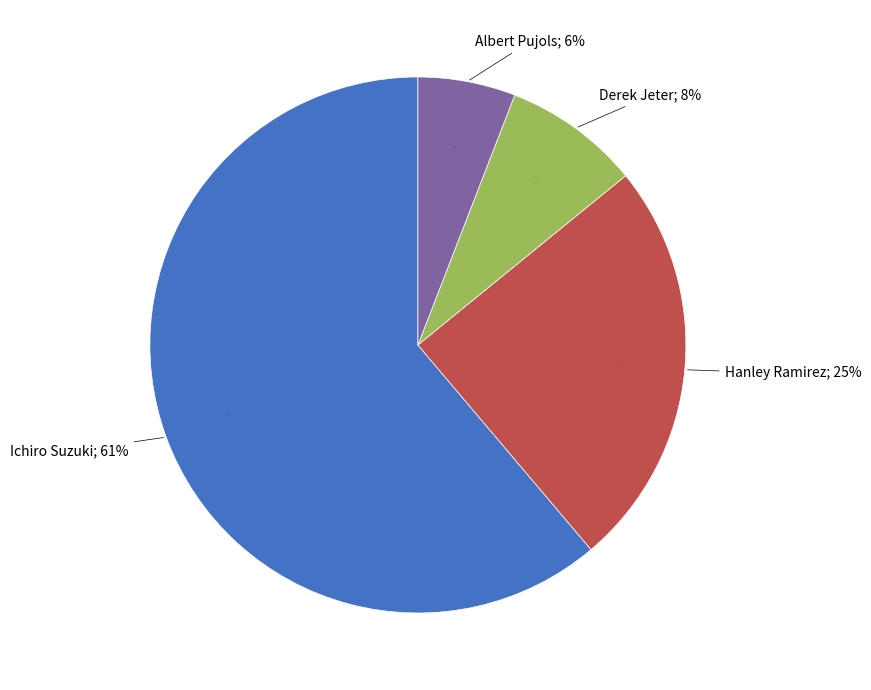

True or false: Hanley Ramirez accounts for 25% of the total.

True